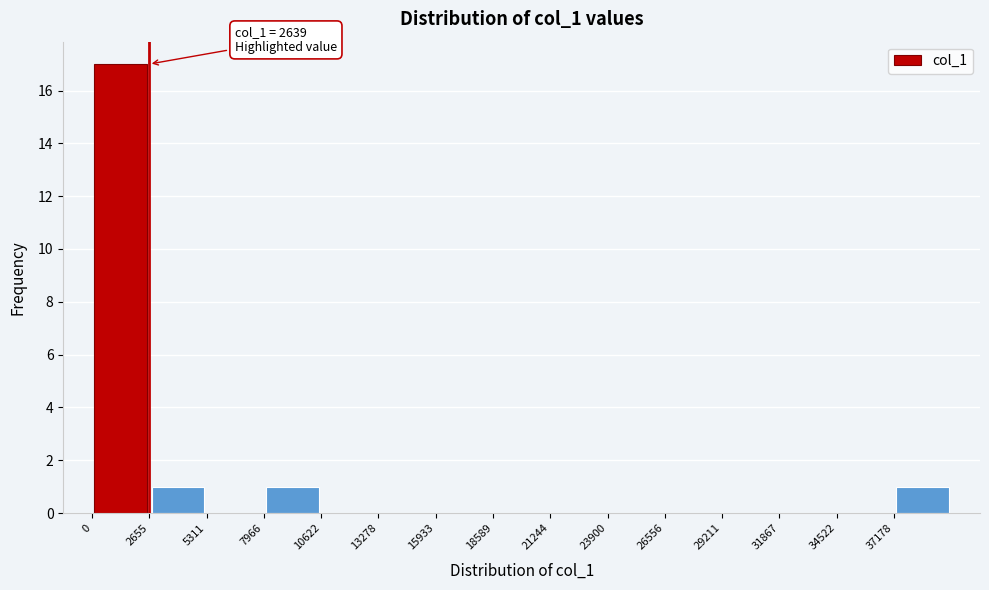

Which range on the x-axis has the tallest bar?

0 to 2500